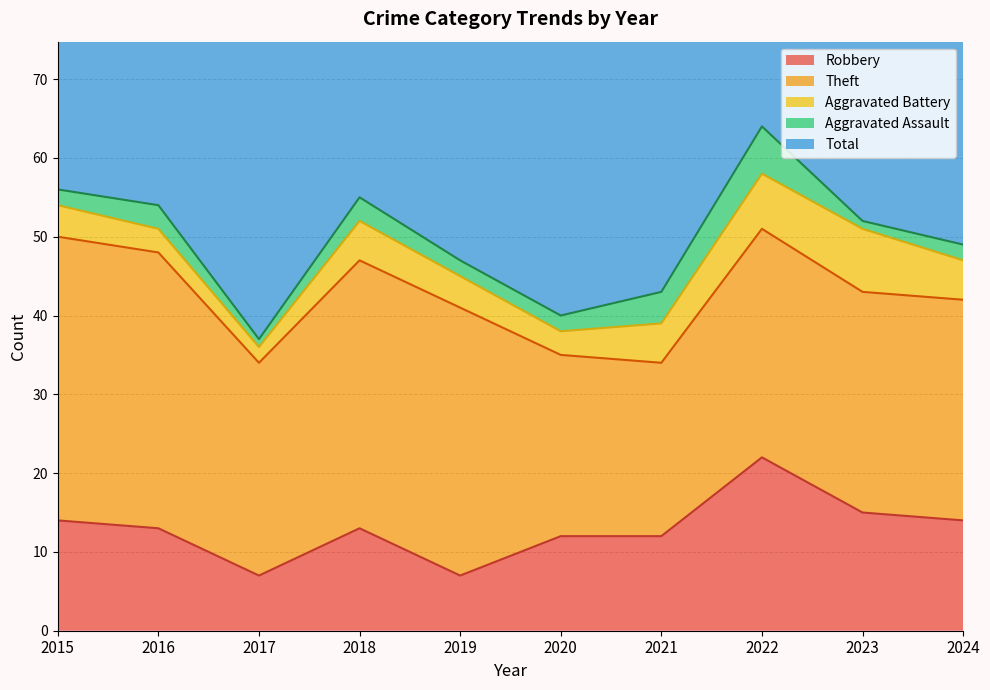

What is the greatest value displayed?

65